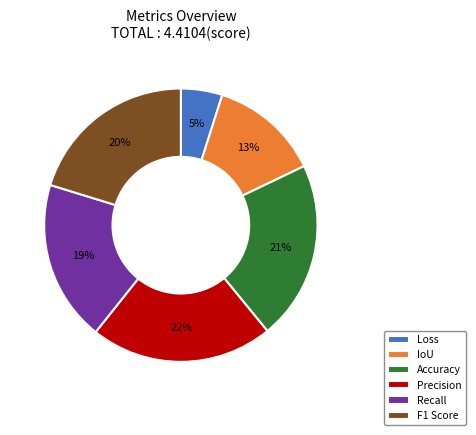

True or false: F1 Score accounts for 8% of the total.

False